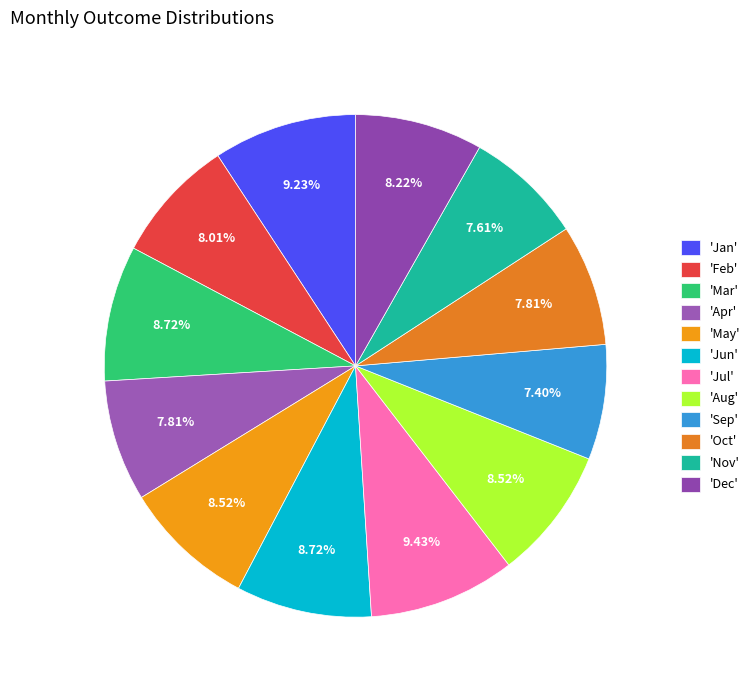

How many slices are in this pie chart?

12